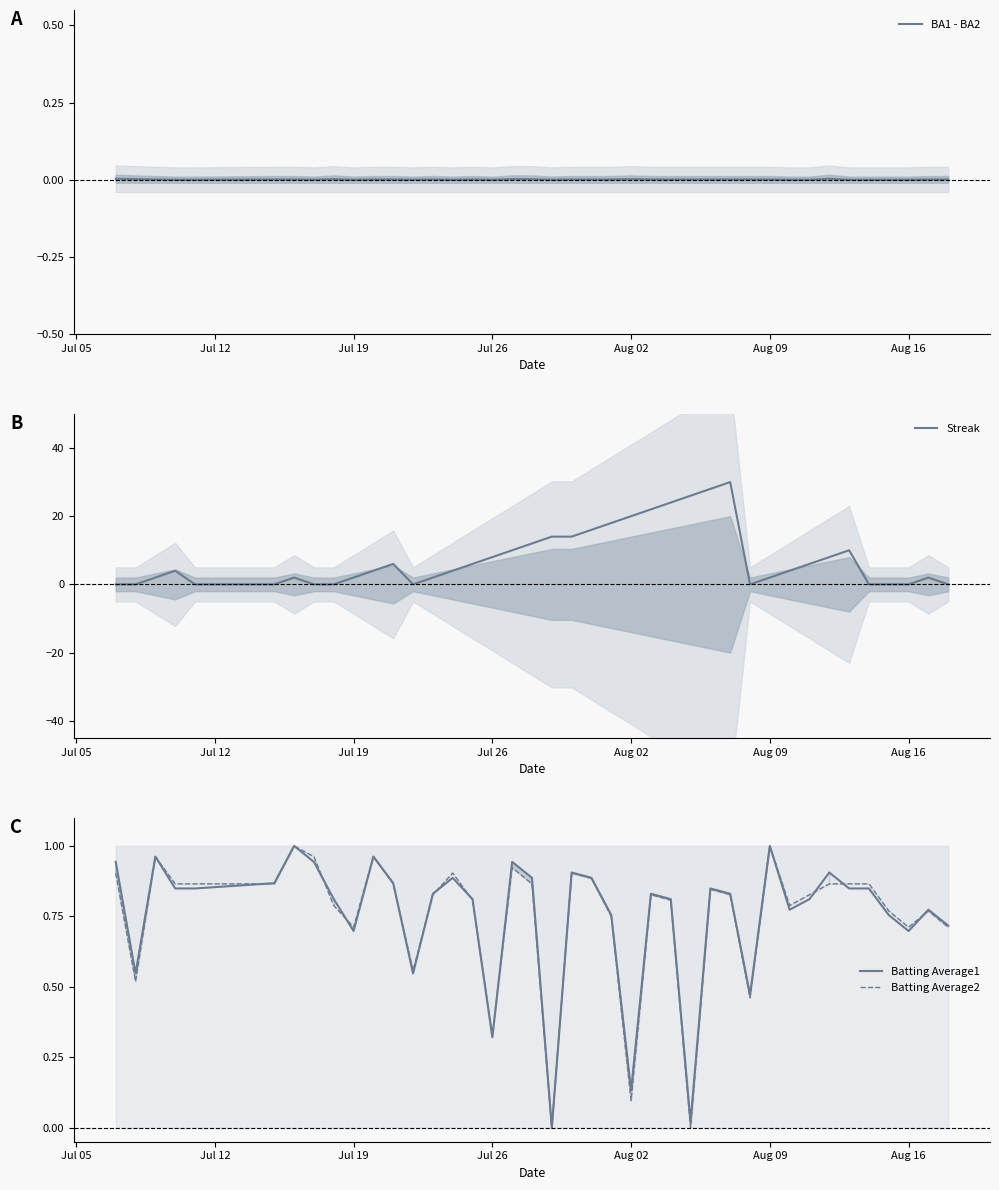

What is the maximum value for Streak?

30